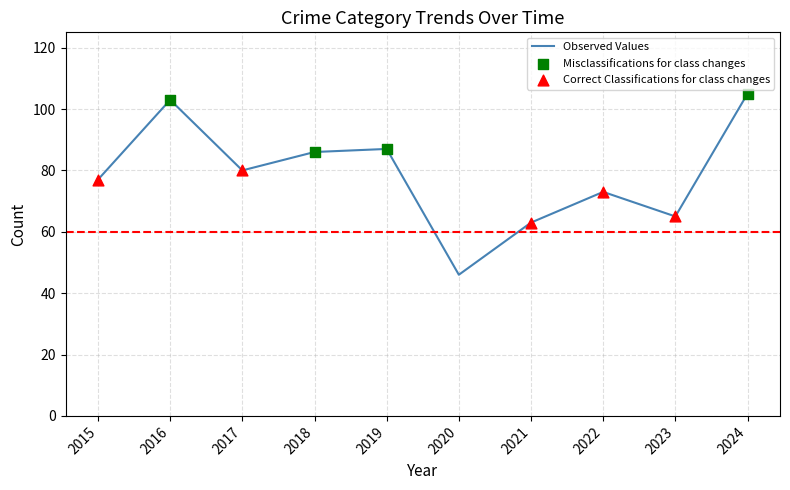

Approximately how many times larger is the value at 2020 compared to 2019?

0.5